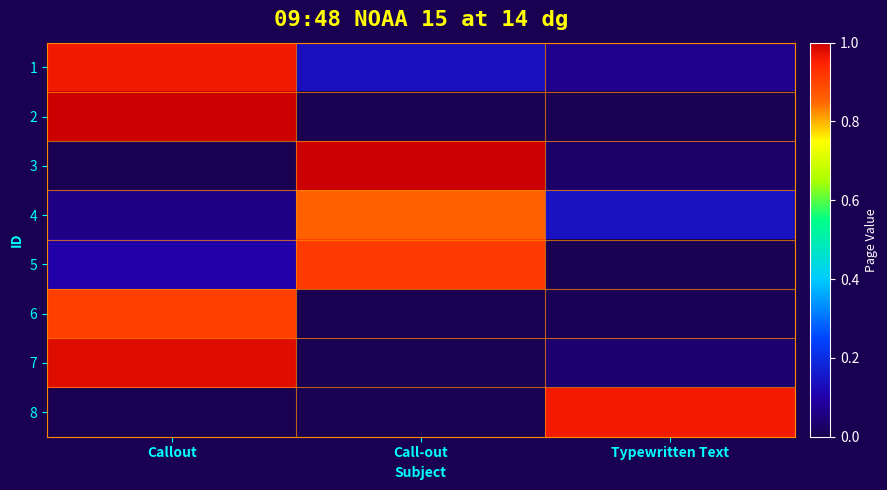

Reading right to left, transcribe all the data shown in this chart.

1: Typewritten Text=0.1	Call-out=0.1	Callout=1.0
2: Typewritten Text=0.0	Call-out=0.0	Callout=1.0
3: Typewritten Text=0.0	Call-out=1.0	Callout=0.0
4: Typewritten Text=0.1	Call-out=0.9	Callout=0.1
5: Typewritten Text=0.0	Call-out=0.9	Callout=0.1
6: Typewritten Text=0.0	Call-out=0.0	Callout=0.9
7: Typewritten Text=0.0	Call-out=0.0	Callout=1.0
8: Typewritten Text=1.0	Call-out=0.0	Callout=0.0